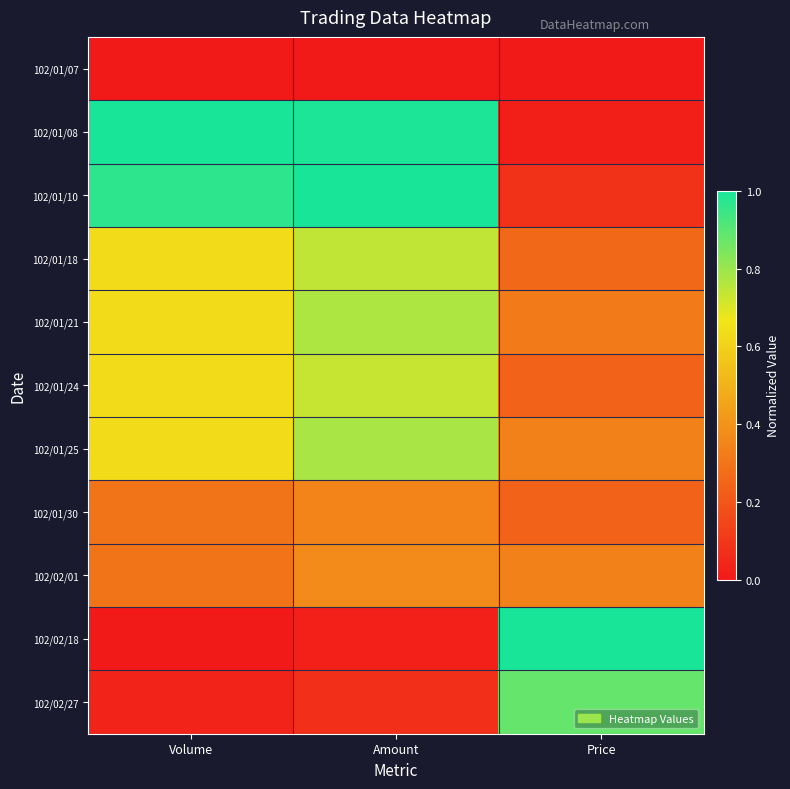

At which category is the sum across all series the highest?

Amount